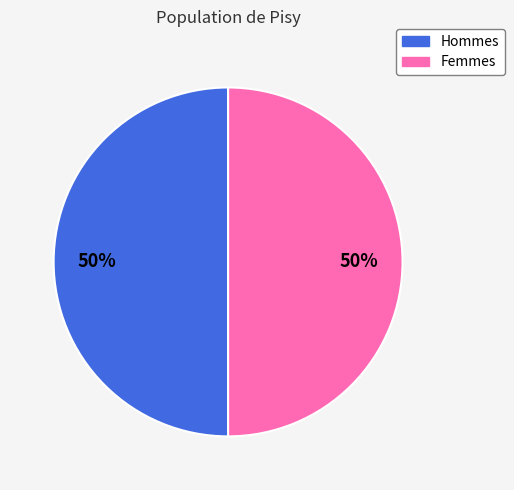

What percentage is the Femmes slice, to the nearest percent?

50%